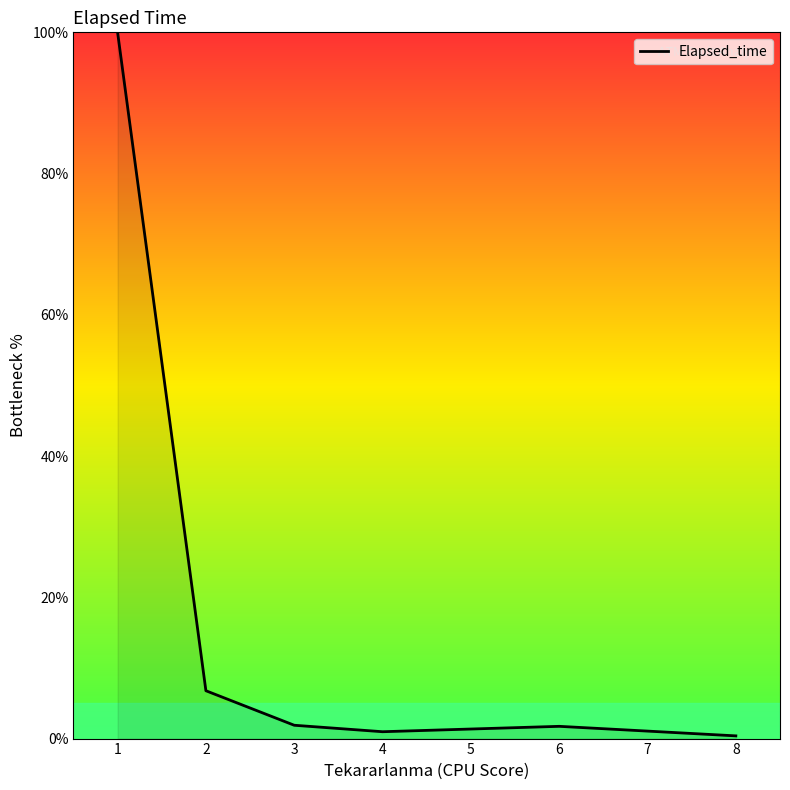

What is the difference between the maximum and minimum values?

99.6